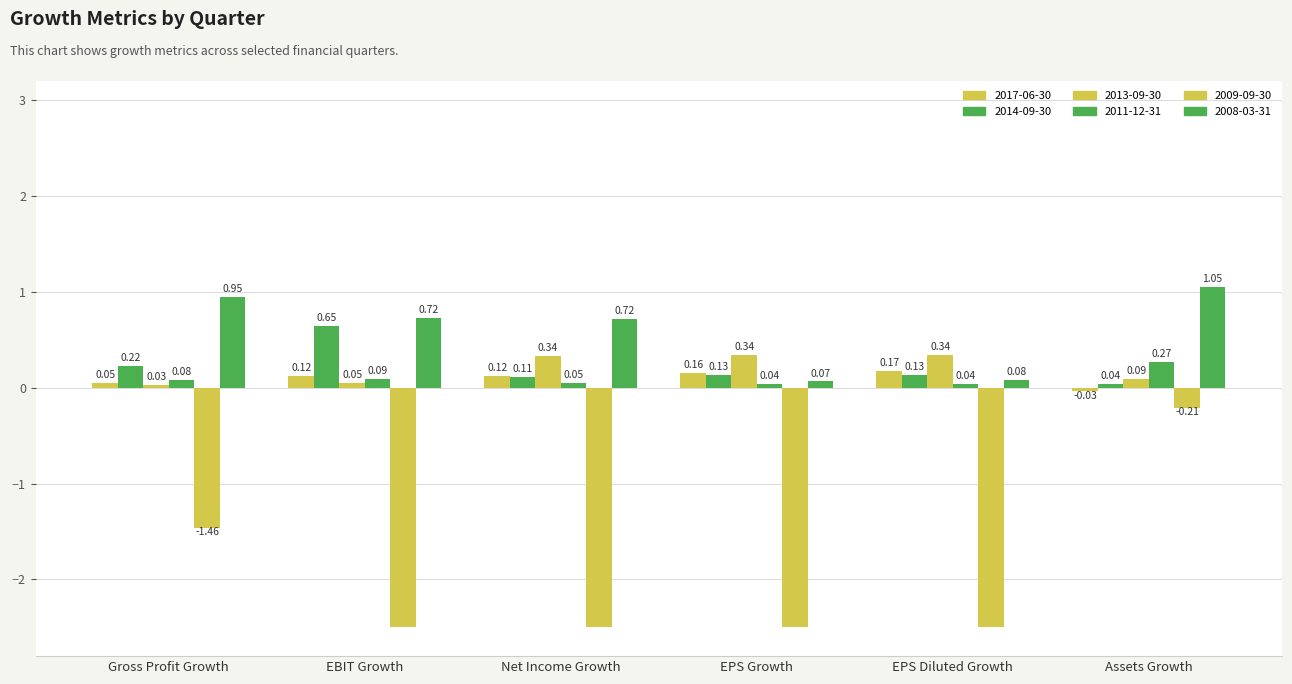

Rank the categories by 2011-12-31 value from highest to lowest.

Assets Growth, EBIT Growth, Gross Profit Growth, Net Income Growth, EPS Growth, EPS Diluted Growth